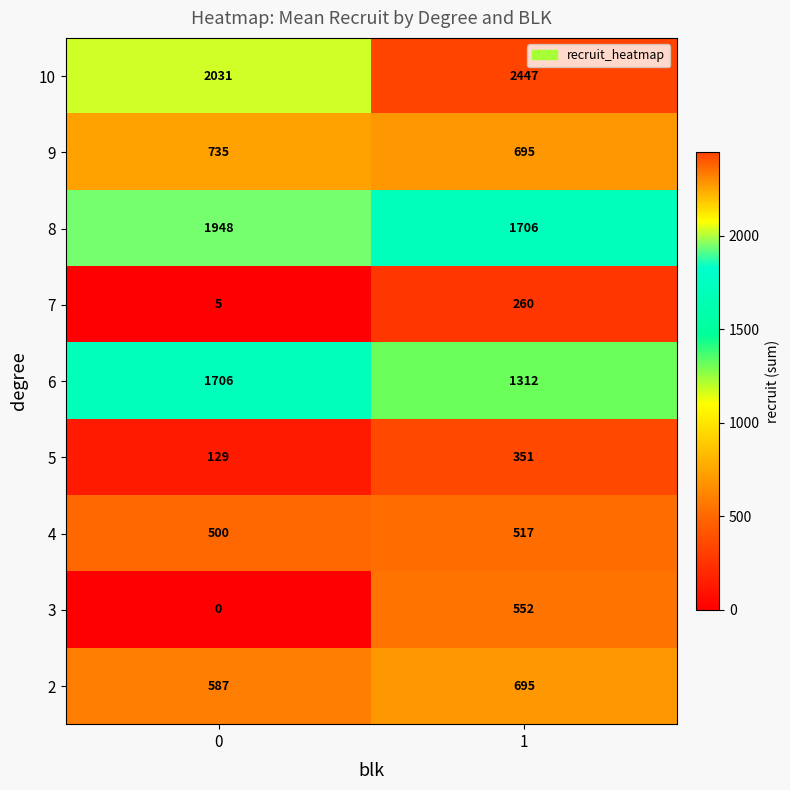

At how many categories does at least one series exceed 2143?

1